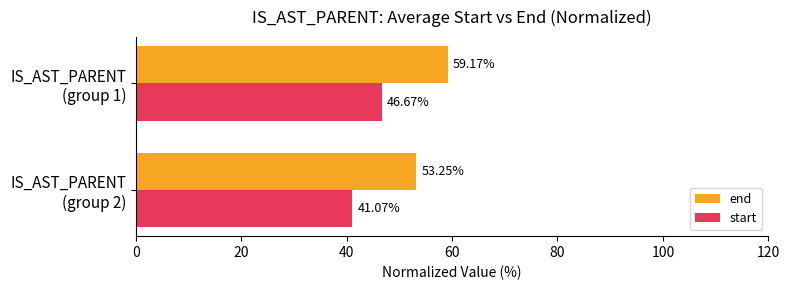

Which series has the largest range (max minus min)?

end